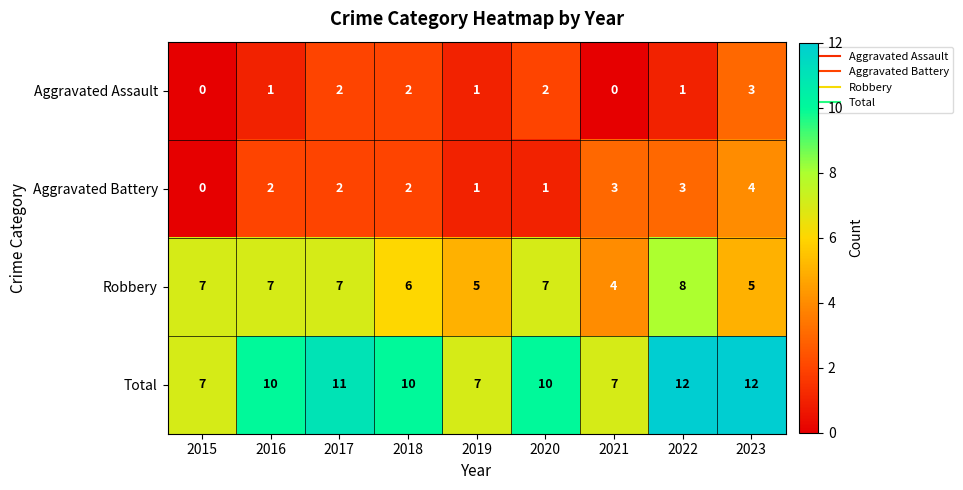

Which category has the lowest value in the Aggravated Battery series?

2015